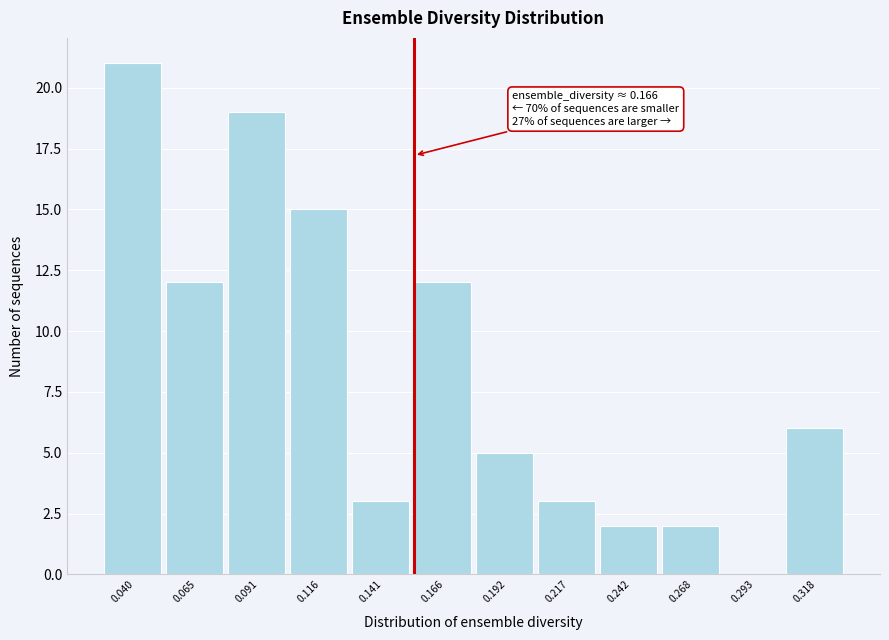

Reading left to right, list all the values displayed in this chart.

0.040=21	0.065=12	0.091=19	0.116=15	0.141=3	0.166=12	0.192=5	0.217=3	0.242=2	0.268=2	0.293=0	0.318=6